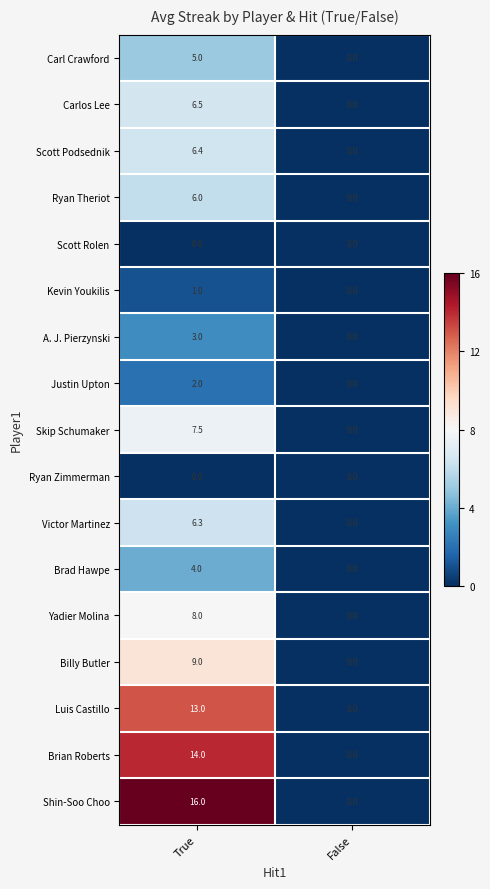

Rank the categories by Carlos Lee value from highest to lowest.

True, False